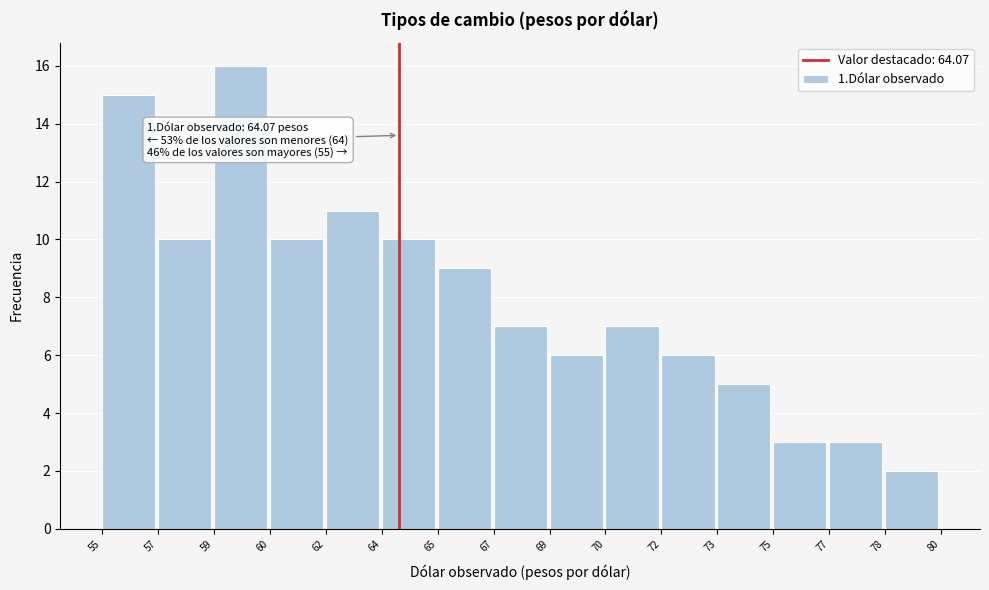

Reading left to right, what are all the values shown in this chart?

55=15	57=10	59=16	60=10	62=11	64=10	65=9	67=7	69=6	70=7	72=6	73=5	75=3	77=3	78=2